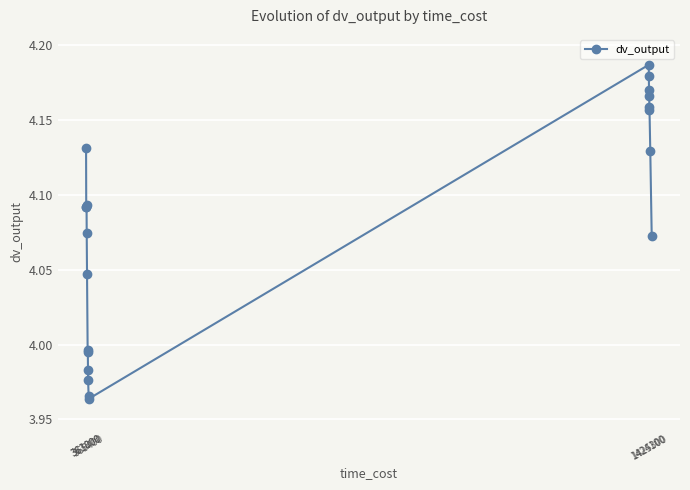

What is the sum of all values?

81.6